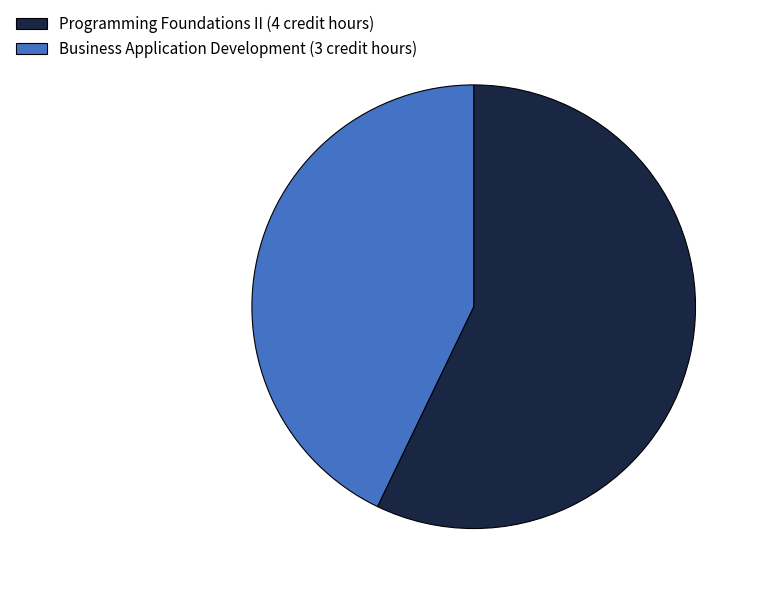

Rank the categories by value from highest to lowest.

Programming Foundations II, Business Application Development